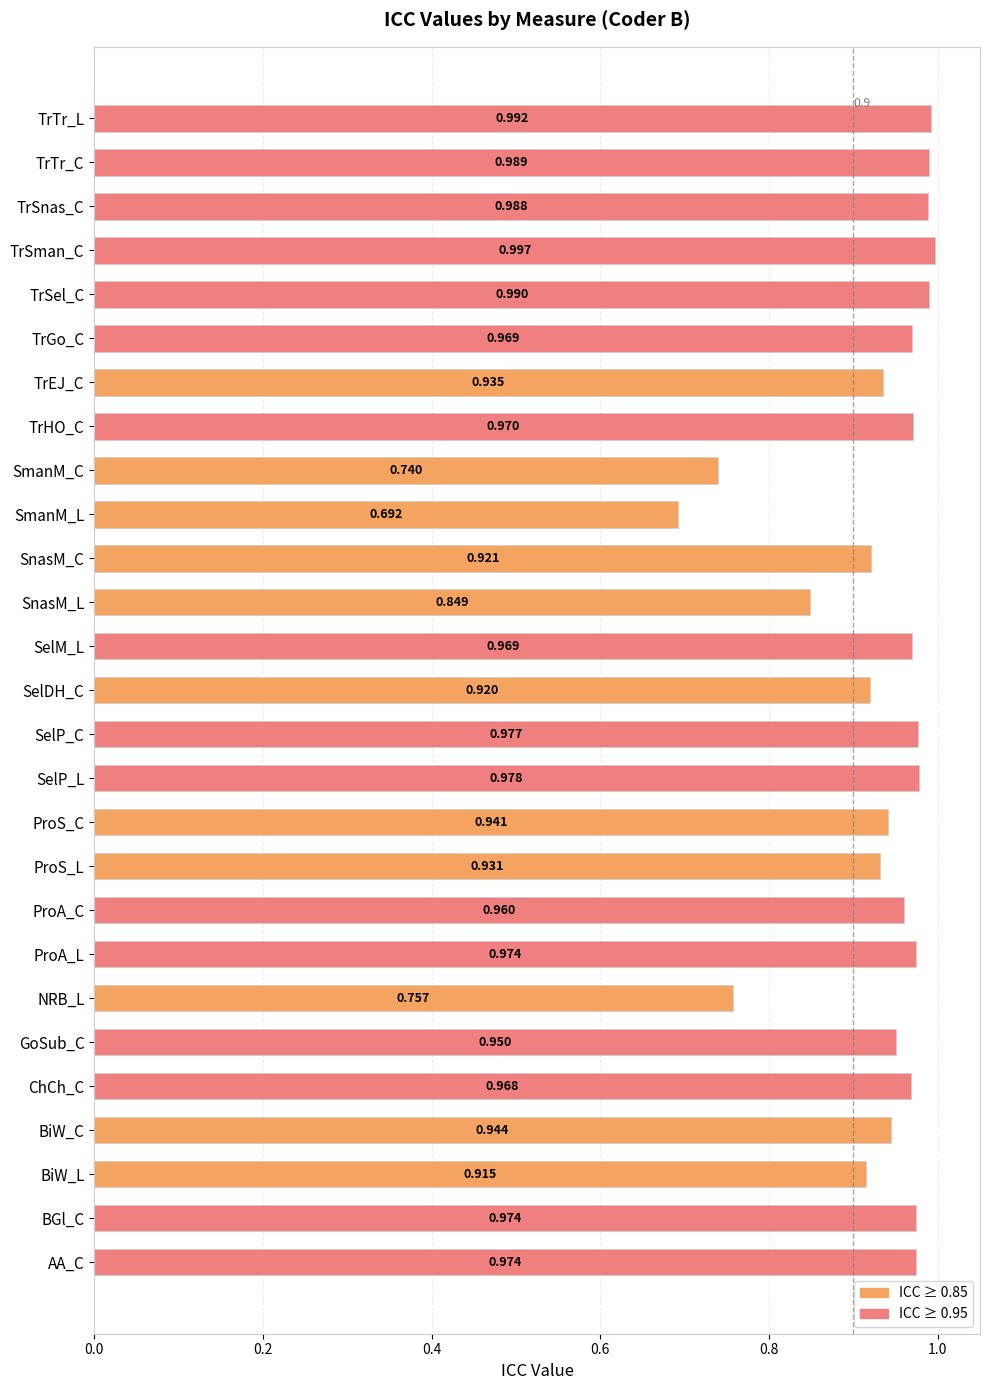

Where is the data nearest to the value 0?

SmanM_L